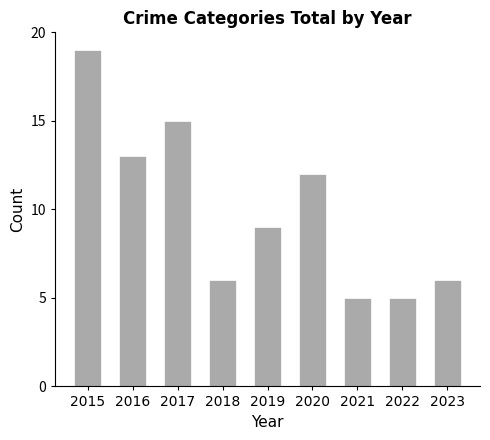

What is the minimum value shown in the chart?

5